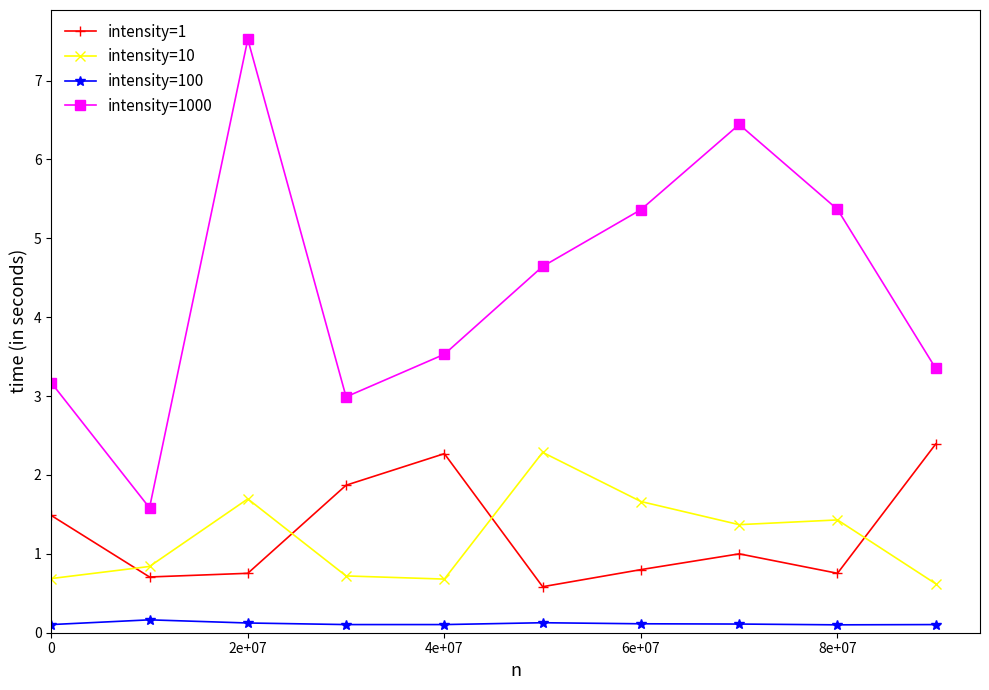

At how many categories does at least one series exceed 5?

4